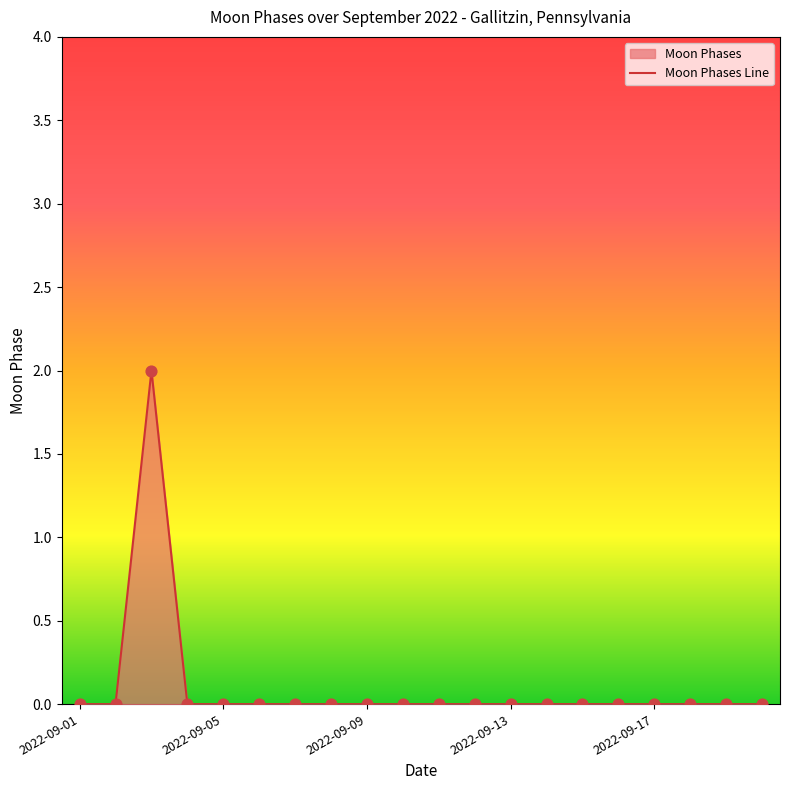

Between 2022-09-06 and 2022-09-16, which is larger?

2022-09-06